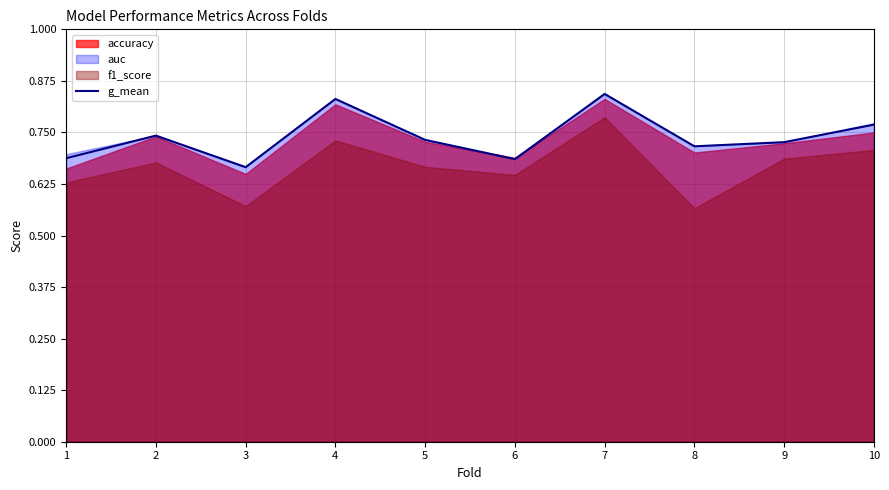

Reading left to right, extract all data points from this chart.

1=0.7	2=0.7	3=0.7	4=0.8	5=0.7	6=0.7	7=0.8	8=0.7	9=0.7	10=0.8